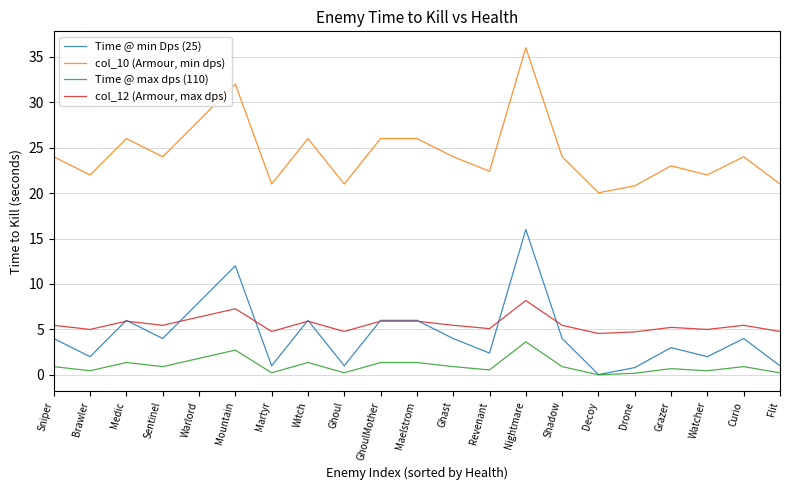

Is the value of col_10 (Armour, min dps) at Grazer greater than the value of Time @ min Dps (25) at Flit?

Yes